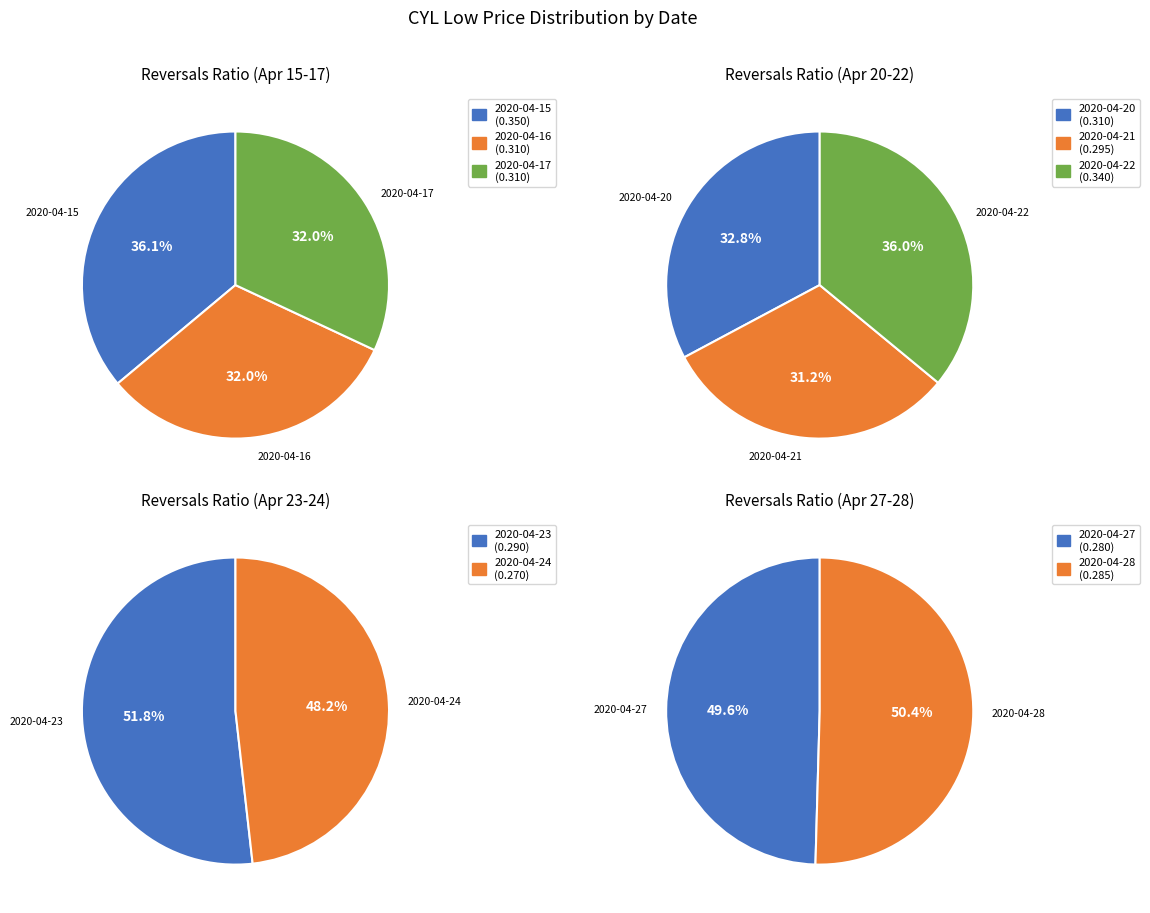

How many slices are in this pie chart?

10